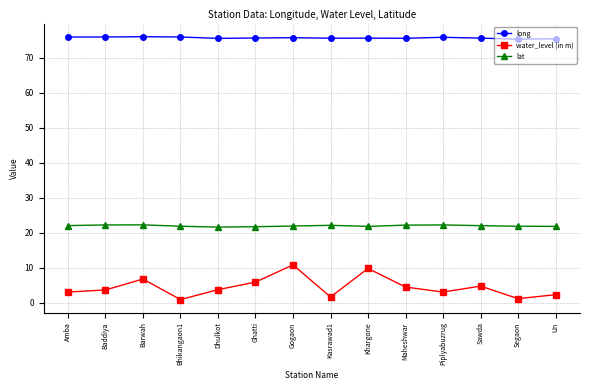

What is the average value of the water_level (in m) series?

4.4